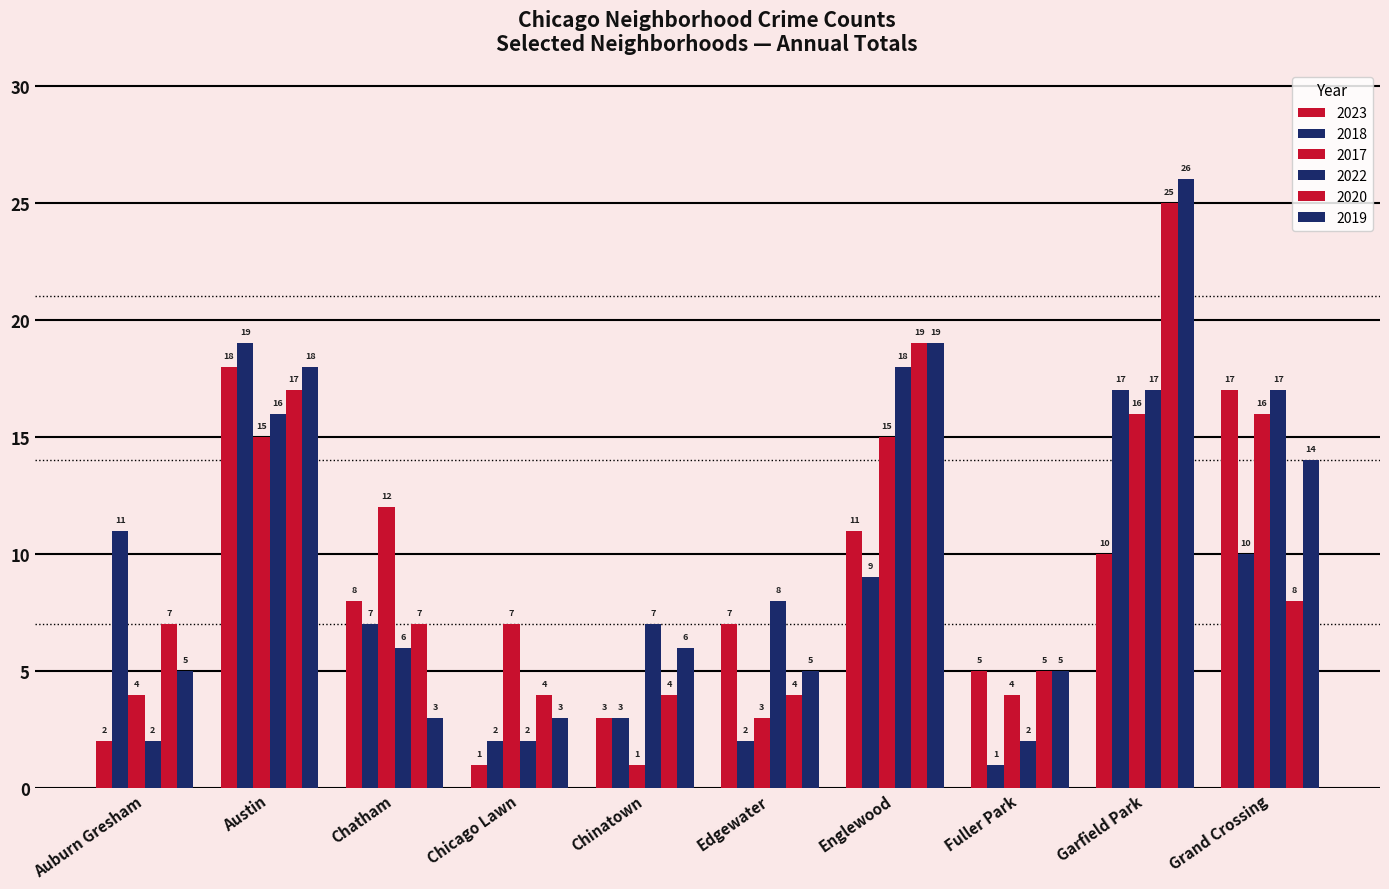

What is the minimum value shown in the chart?

1